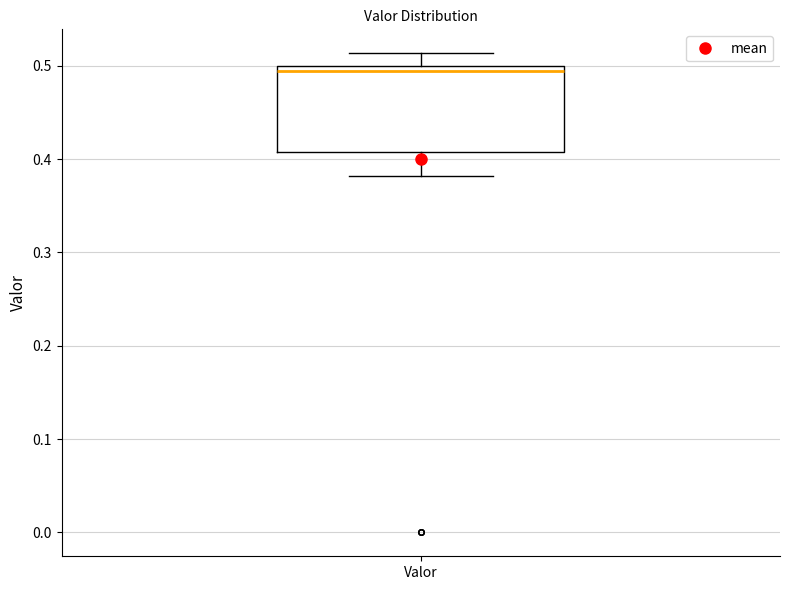

Transcribe this box plot: give where the median line is, the range the box spans, and where the two whiskers end, as read against the y-axis. The values are not printed on the chart, so give them approximately, as read against the axis.

median 0.49, box 0.41 to 0.50, whiskers 0.38 to 0.51